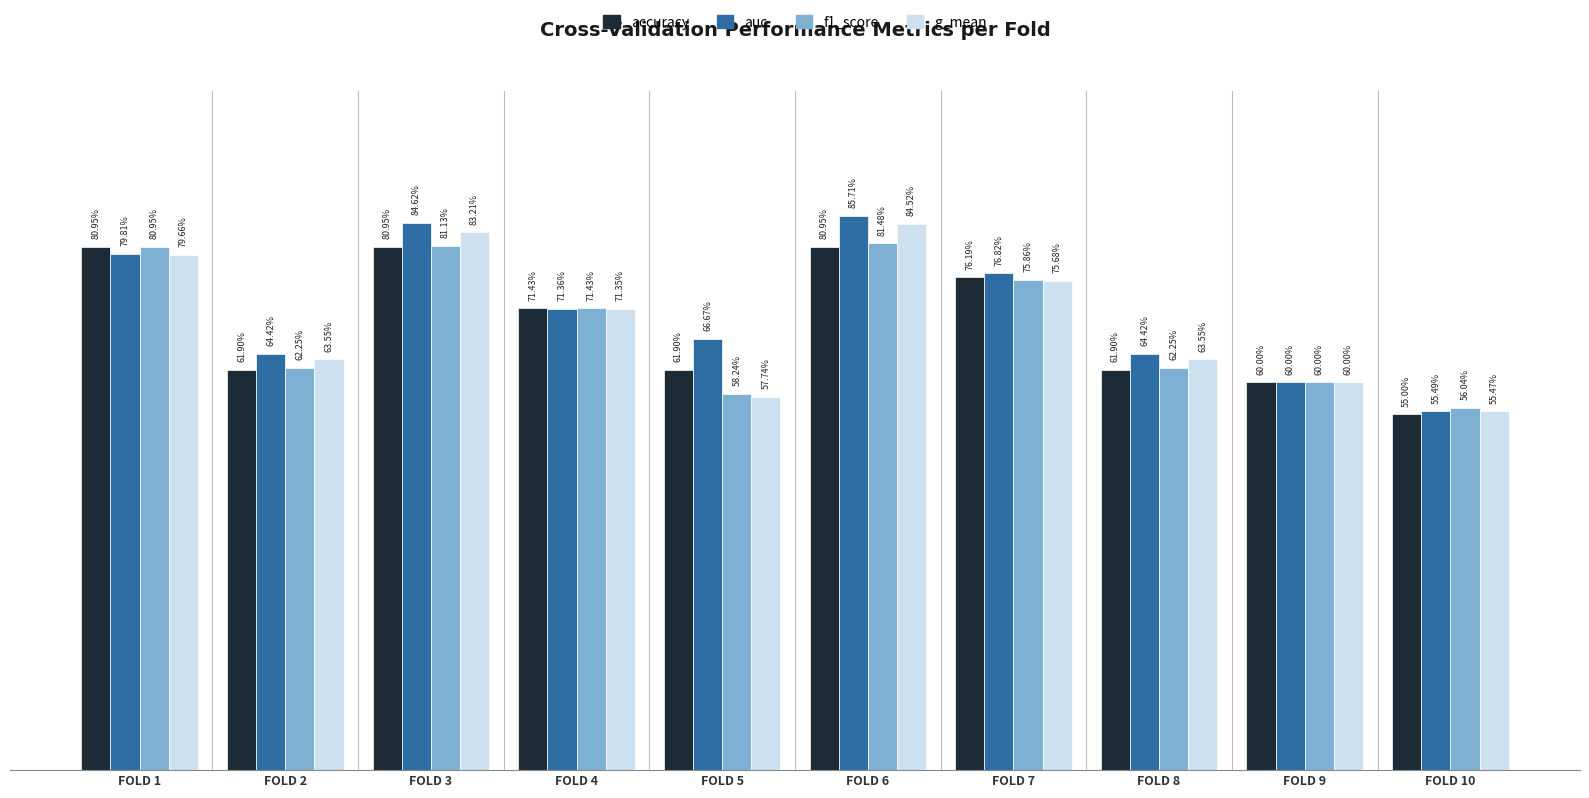

What are all the series names shown in the legend?

accuracy, auc, f1_score, g_mean